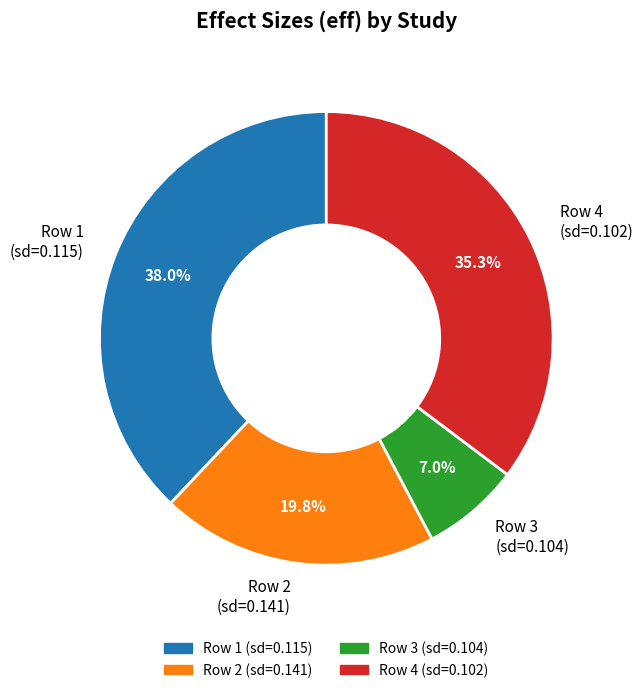

What is the smallest slice in the pie chart?

Row 3 (sd=0.104)